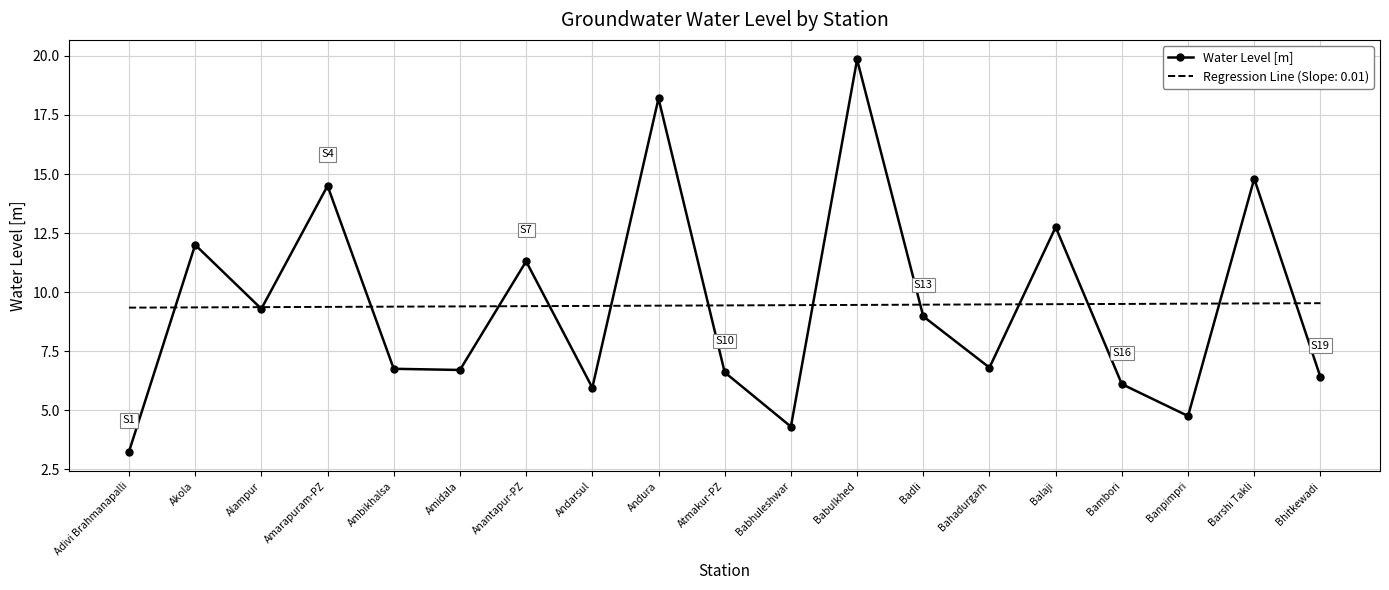

What is the minimum value for Water Level [m]?

3.2